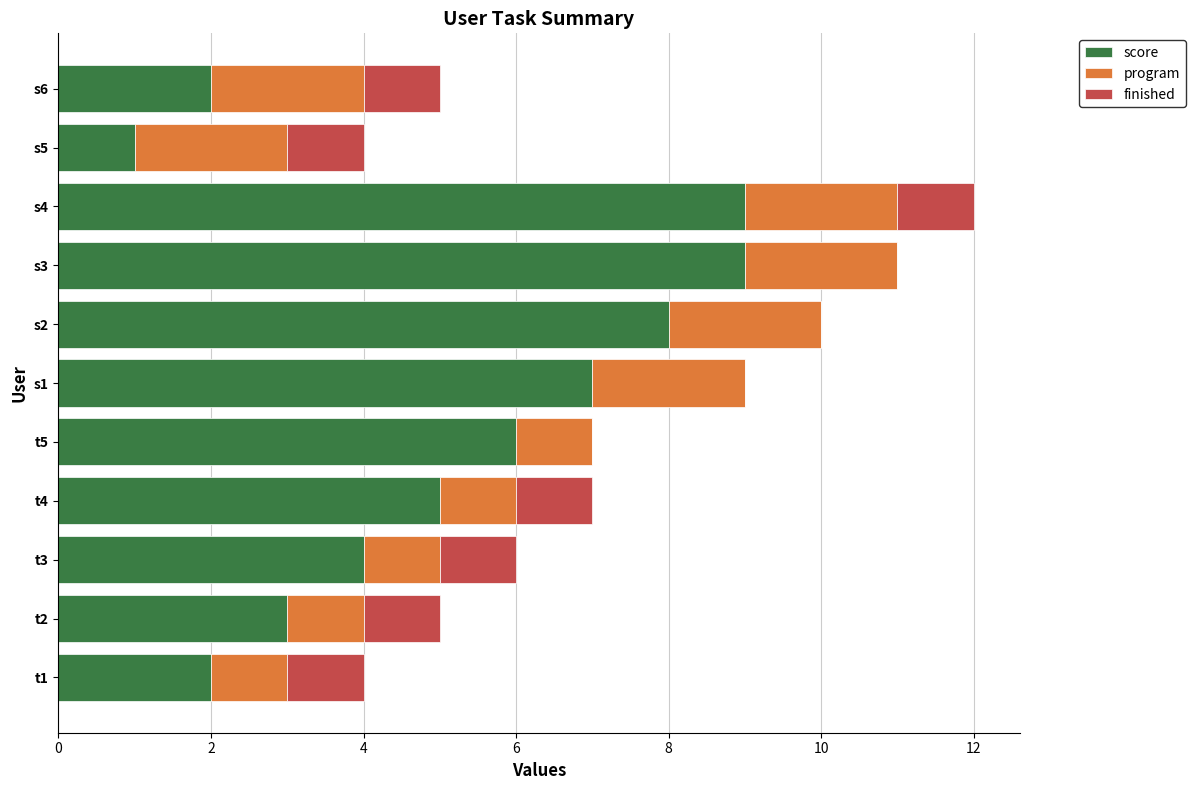

The value of score at t5 is 6. True or false?

True